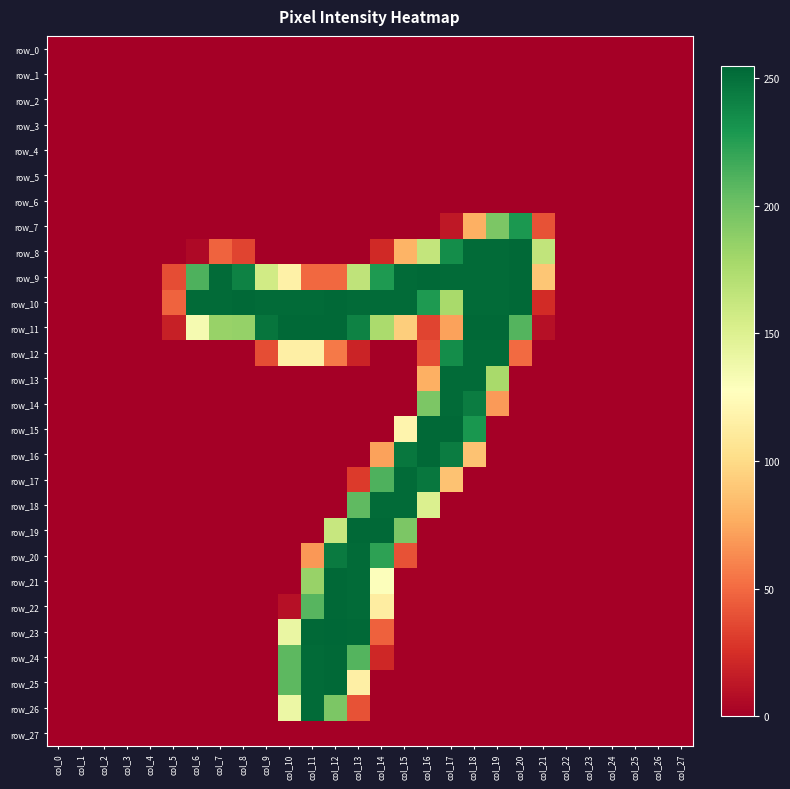

Reading right to left, list all the values displayed in this chart.

row_0: col_27=0	col_26=0	col_25=0	col_24=0	col_23=0	col_22=0	col_21=0	col_20=0	col_19=0	col_18=0	col_17=0	col_16=0	col_15=0	col_14=0	col_13=0	col_12=0	col_11=0	col_10=0	col_9=0	col_8=0	col_7=0	col_6=0	col_5=0	col_4=0	col_3=0	col_2=0	col_1=0	col_0=0
row_1: col_27=0	col_26=0	col_25=0	col_24=0	col_23=0	col_22=0	col_21=0	col_20=0	col_19=0	col_18=0	col_17=0	col_16=0	col_15=0	col_14=0	col_13=0	col_12=0	col_11=0	col_10=0	col_9=0	col_8=0	col_7=0	col_6=0	col_5=0	col_4=0	col_3=0	col_2=0	col_1=0	col_0=0
row_2: col_27=0	col_26=0	col_25=0	col_24=0	col_23=0	col_22=0	col_21=0	col_20=0	col_19=0	col_18=0	col_17=0	col_16=0	col_15=0	col_14=0	col_13=0	col_12=0	col_11=0	col_10=0	col_9=0	col_8=0	col_7=0	col_6=0	col_5=0	col_4=0	col_3=0	col_2=0	col_1=0	col_0=0
row_3: col_27=0	col_26=0	col_25=0	col_24=0	col_23=0	col_22=0	col_21=0	col_20=0	col_19=0	col_18=0	col_17=0	col_16=0	col_15=0	col_14=0	col_13=0	col_12=0	col_11=0	col_10=0	col_9=0	col_8=0	col_7=0	col_6=0	col_5=0	col_4=0	col_3=0	col_2=0	col_1=0	col_0=0
row_4: col_27=0	col_26=0	col_25=0	col_24=0	col_23=0	col_22=0	col_21=0	col_20=0	col_19=0	col_18=0	col_17=0	col_16=0	col_15=0	col_14=0	col_13=0	col_12=0	col_11=0	col_10=0	col_9=0	col_8=0	col_7=0	col_6=0	col_5=0	col_4=0	col_3=0	col_2=0	col_1=0	col_0=0
row_5: col_27=0	col_26=0	col_25=0	col_24=0	col_23=0	col_22=0	col_21=0	col_20=0	col_19=0	col_18=0	col_17=0	col_16=0	col_15=0	col_14=0	col_13=0	col_12=0	col_11=0	col_10=0	col_9=0	col_8=0	col_7=0	col_6=0	col_5=0	col_4=0	col_3=0	col_2=0	col_1=0	col_0=0
row_6: col_27=0	col_26=0	col_25=0	col_24=0	col_23=0	col_22=0	col_21=0	col_20=0	col_19=0	col_18=0	col_17=0	col_16=0	col_15=0	col_14=0	col_13=0	col_12=0	col_11=0	col_10=0	col_9=0	col_8=0	col_7=0	col_6=0	col_5=0	col_4=0	col_3=0	col_2=0	col_1=0	col_0=0
row_7: col_27=0	col_26=0	col_25=0	col_24=0	col_23=0	col_22=0	col_21=40	col_20=229	col_19=195	col_18=78	col_17=13	col_16=0	col_15=0	col_14=0	col_13=0	col_12=0	col_11=0	col_10=0	col_9=0	col_8=0	col_7=0	col_6=0	col_5=0	col_4=0	col_3=0	col_2=0	col_1=0	col_0=0
row_8: col_27=0	col_26=0	col_25=0	col_24=0	col_23=0	col_22=0	col_21=165	col_20=254	col_19=253	col_18=253	col_17=235	col_16=164	col_15=80	col_14=22	col_13=0	col_12=0	col_11=0	col_10=0	col_9=0	col_8=34	col_7=47	col_6=5	col_5=0	col_4=0	col_3=0	col_2=0	col_1=0	col_0=0
row_9: col_27=0	col_26=0	col_25=0	col_24=0	col_23=0	col_22=0	col_21=89	col_20=254	col_19=253	col_18=253	col_17=253	col_16=254	col_15=253	col_14=228	col_13=166	col_12=49	col_11=49	col_10=116	col_9=157	col_8=241	col_7=253	col_6=212	col_5=38	col_4=0	col_3=0	col_2=0	col_1=0	col_0=0
row_10: col_27=0	col_26=0	col_25=0	col_24=0	col_23=0	col_22=0	col_21=23	col_20=254	col_19=253	col_18=253	col_17=177	col_16=228	col_15=253	col_14=253	col_13=253	col_12=254	col_11=253	col_10=253	col_9=253	col_8=254	col_7=253	col_6=253	col_5=47	col_4=0	col_3=0	col_2=0	col_1=0	col_0=0
row_11: col_27=0	col_26=0	col_25=0	col_24=0	col_23=0	col_22=0	col_21=9	col_20=210	col_19=254	col_18=254	col_17=72	col_16=34	col_15=93	col_14=176	col_13=241	col_12=254	col_11=254	col_10=254	col_9=248	col_8=185	col_7=184	col_6=134	col_5=17	col_4=0	col_3=0	col_2=0	col_1=0	col_0=0
row_12: col_27=0	col_26=0	col_25=0	col_24=0	col_23=0	col_22=0	col_21=0	col_20=50	col_19=253	col_18=253	col_17=235	col_16=38	col_15=0	col_14=0	col_13=19	col_12=56	col_11=115	col_10=115	col_9=38	col_8=0	col_7=0	col_6=0	col_5=0	col_4=0	col_3=0	col_2=0	col_1=0	col_0=0
row_13: col_27=0	col_26=0	col_25=0	col_24=0	col_23=0	col_22=0	col_21=0	col_20=0	col_19=177	col_18=253	col_17=253	col_16=78	col_15=0	col_14=0	col_13=0	col_12=0	col_11=0	col_10=0	col_9=0	col_8=0	col_7=0	col_6=0	col_5=0	col_4=0	col_3=0	col_2=0	col_1=0	col_0=0
row_14: col_27=0	col_26=0	col_25=0	col_24=0	col_23=0	col_22=0	col_21=0	col_20=0	col_19=69	col_18=244	col_17=253	col_16=195	col_15=0	col_14=0	col_13=0	col_12=0	col_11=0	col_10=0	col_9=0	col_8=0	col_7=0	col_6=0	col_5=0	col_4=0	col_3=0	col_2=0	col_1=0	col_0=0
row_15: col_27=0	col_26=0	col_25=0	col_24=0	col_23=0	col_22=0	col_21=0	col_20=0	col_19=0	col_18=230	col_17=254	col_16=254	col_15=119	col_14=0	col_13=0	col_12=0	col_11=0	col_10=0	col_9=0	col_8=0	col_7=0	col_6=0	col_5=0	col_4=0	col_3=0	col_2=0	col_1=0	col_0=0
row_16: col_27=0	col_26=0	col_25=0	col_24=0	col_23=0	col_22=0	col_21=0	col_20=0	col_19=0	col_18=87	col_17=244	col_16=254	col_15=247	col_14=72	col_13=0	col_12=0	col_11=0	col_10=0	col_9=0	col_8=0	col_7=0	col_6=0	col_5=0	col_4=0	col_3=0	col_2=0	col_1=0	col_0=0
row_17: col_27=0	col_26=0	col_25=0	col_24=0	col_23=0	col_22=0	col_21=0	col_20=0	col_19=0	col_18=0	col_17=87	col_16=247	col_15=253	col_14=212	col_13=30	col_12=0	col_11=0	col_10=0	col_9=0	col_8=0	col_7=0	col_6=0	col_5=0	col_4=0	col_3=0	col_2=0	col_1=0	col_0=0
row_18: col_27=0	col_26=0	col_25=0	col_24=0	col_23=0	col_22=0	col_21=0	col_20=0	col_19=0	col_18=0	col_17=0	col_16=151	col_15=253	col_14=253	col_13=206	col_12=0	col_11=0	col_10=0	col_9=0	col_8=0	col_7=0	col_6=0	col_5=0	col_4=0	col_3=0	col_2=0	col_1=0	col_0=0
row_19: col_27=0	col_26=0	col_25=0	col_24=0	col_23=0	col_22=0	col_21=0	col_20=0	col_19=0	col_18=0	col_17=0	col_16=0	col_15=195	col_14=254	col_13=254	col_12=162	col_11=0	col_10=0	col_9=0	col_8=0	col_7=0	col_6=0	col_5=0	col_4=0	col_3=0	col_2=0	col_1=0	col_0=0
row_20: col_27=0	col_26=0	col_25=0	col_24=0	col_23=0	col_22=0	col_21=0	col_20=0	col_19=0	col_18=0	col_17=0	col_16=0	col_15=40	col_14=223	col_13=253	col_12=245	col_11=68	col_10=0	col_9=0	col_8=0	col_7=0	col_6=0	col_5=0	col_4=0	col_3=0	col_2=0	col_1=0	col_0=0
row_21: col_27=0	col_26=0	col_25=0	col_24=0	col_23=0	col_22=0	col_21=0	col_20=0	col_19=0	col_18=0	col_17=0	col_16=0	col_15=0	col_14=129	col_13=253	col_12=254	col_11=184	col_10=0	col_9=0	col_8=0	col_7=0	col_6=0	col_5=0	col_4=0	col_3=0	col_2=0	col_1=0	col_0=0
row_22: col_27=0	col_26=0	col_25=0	col_24=0	col_23=0	col_22=0	col_21=0	col_20=0	col_19=0	col_18=0	col_17=0	col_16=0	col_15=0	col_14=113	col_13=253	col_12=254	col_11=209	col_10=9	col_9=0	col_8=0	col_7=0	col_6=0	col_5=0	col_4=0	col_3=0	col_2=0	col_1=0	col_0=0
row_23: col_27=0	col_26=0	col_25=0	col_24=0	col_23=0	col_22=0	col_21=0	col_20=0	col_19=0	col_18=0	col_17=0	col_16=0	col_15=0	col_14=46	col_13=254	col_12=255	col_11=254	col_10=141	col_9=0	col_8=0	col_7=0	col_6=0	col_5=0	col_4=0	col_3=0	col_2=0	col_1=0	col_0=0
row_24: col_27=0	col_26=0	col_25=0	col_24=0	col_23=0	col_22=0	col_21=0	col_20=0	col_19=0	col_18=0	col_17=0	col_16=0	col_15=0	col_14=21	col_13=210	col_12=254	col_11=253	col_10=207	col_9=0	col_8=0	col_7=0	col_6=0	col_5=0	col_4=0	col_3=0	col_2=0	col_1=0	col_0=0
row_25: col_27=0	col_26=0	col_25=0	col_24=0	col_23=0	col_22=0	col_21=0	col_20=0	col_19=0	col_18=0	col_17=0	col_16=0	col_15=0	col_14=0	col_13=115	col_12=254	col_11=253	col_10=207	col_9=0	col_8=0	col_7=0	col_6=0	col_5=0	col_4=0	col_3=0	col_2=0	col_1=0	col_0=0
row_26: col_27=0	col_26=0	col_25=0	col_24=0	col_23=0	col_22=0	col_21=0	col_20=0	col_19=0	col_18=0	col_17=0	col_16=0	col_15=0	col_14=0	col_13=40	col_12=195	col_11=253	col_10=140	col_9=0	col_8=0	col_7=0	col_6=0	col_5=0	col_4=0	col_3=0	col_2=0	col_1=0	col_0=0
row_27: col_27=0	col_26=0	col_25=0	col_24=0	col_23=0	col_22=0	col_21=0	col_20=0	col_19=0	col_18=0	col_17=0	col_16=0	col_15=0	col_14=0	col_13=0	col_12=0	col_11=0	col_10=0	col_9=0	col_8=0	col_7=0	col_6=0	col_5=0	col_4=0	col_3=0	col_2=0	col_1=0	col_0=0